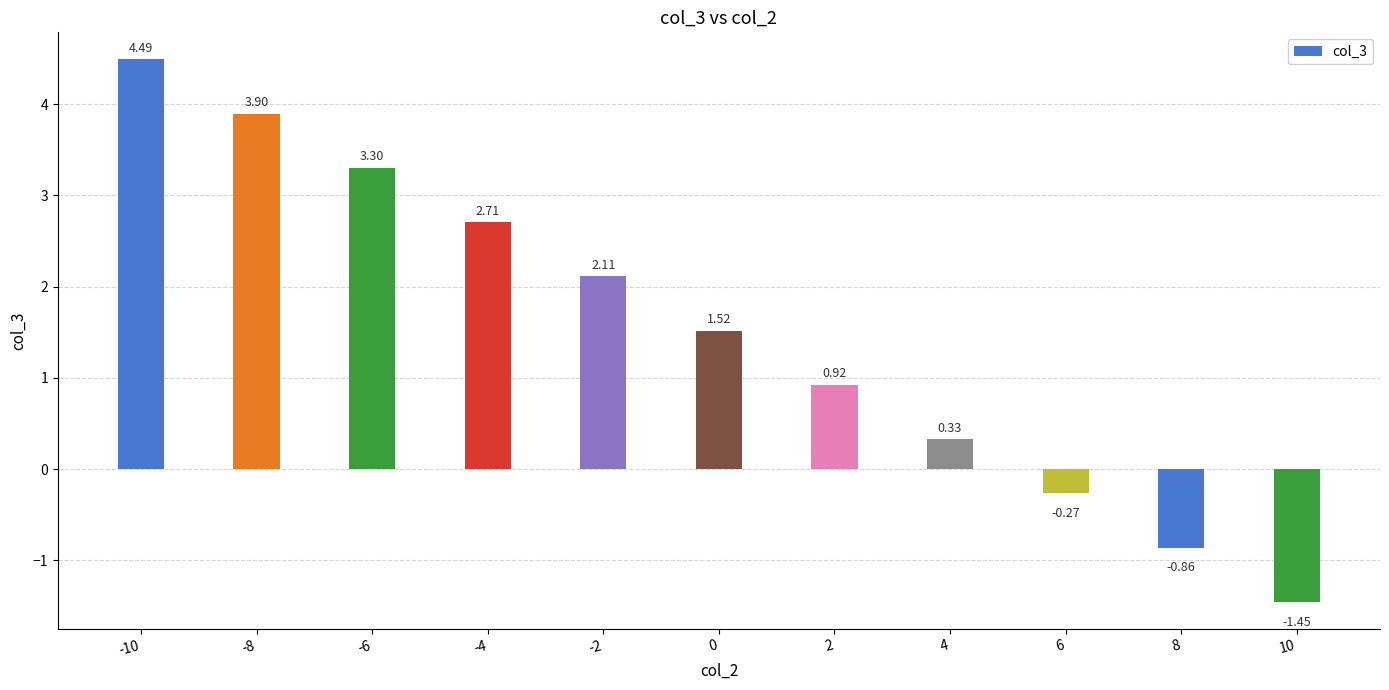

What is the ratio of the value at -8 to the value at -6?

1.2